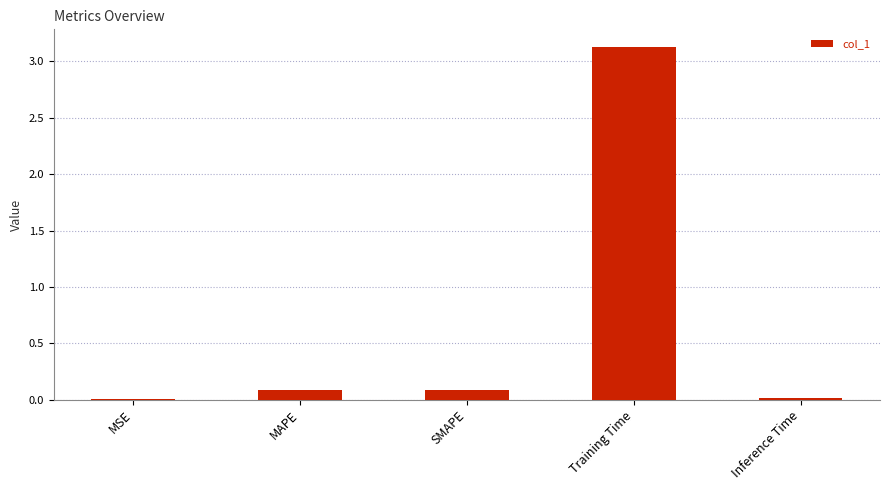

What is the sum of the values at SMAPE and Inference Time?

0.1